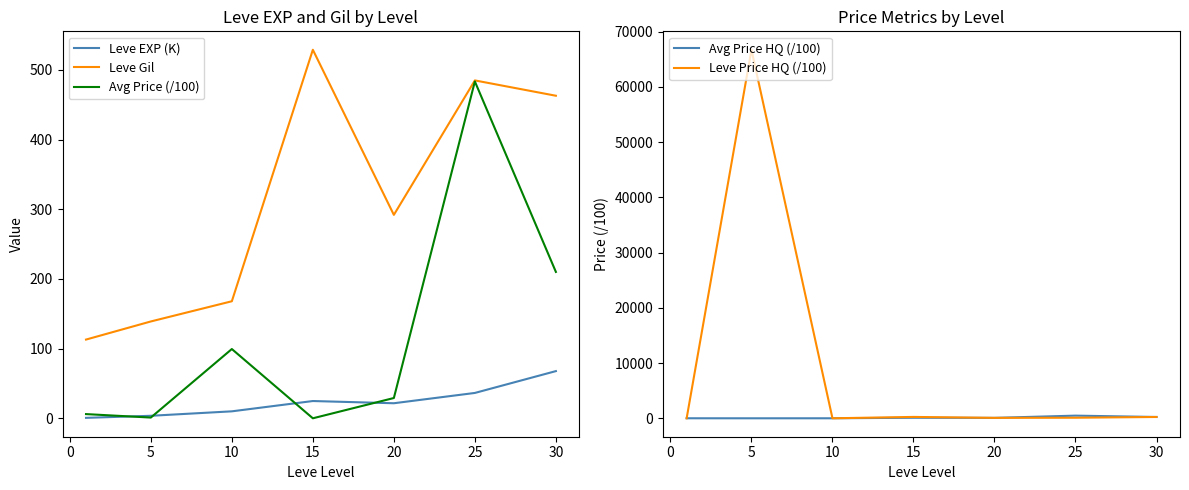

Where is Leve Gil nearest to the value 321?

20